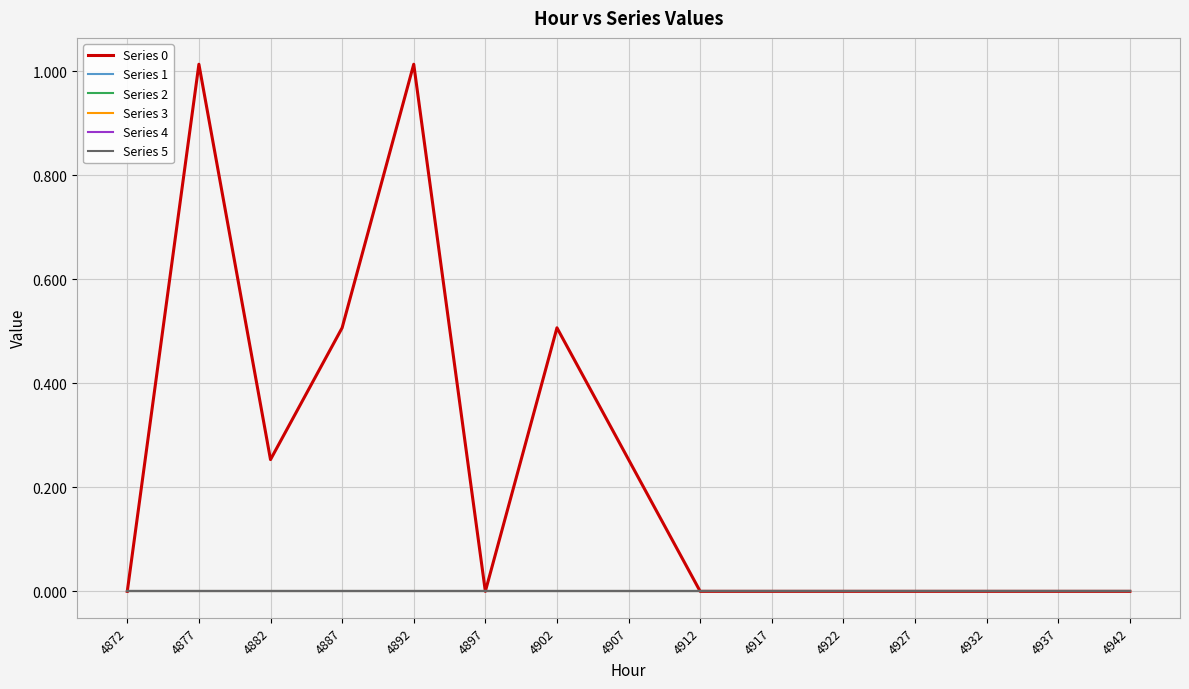

Is this an area chart (filled region under the line)?

No